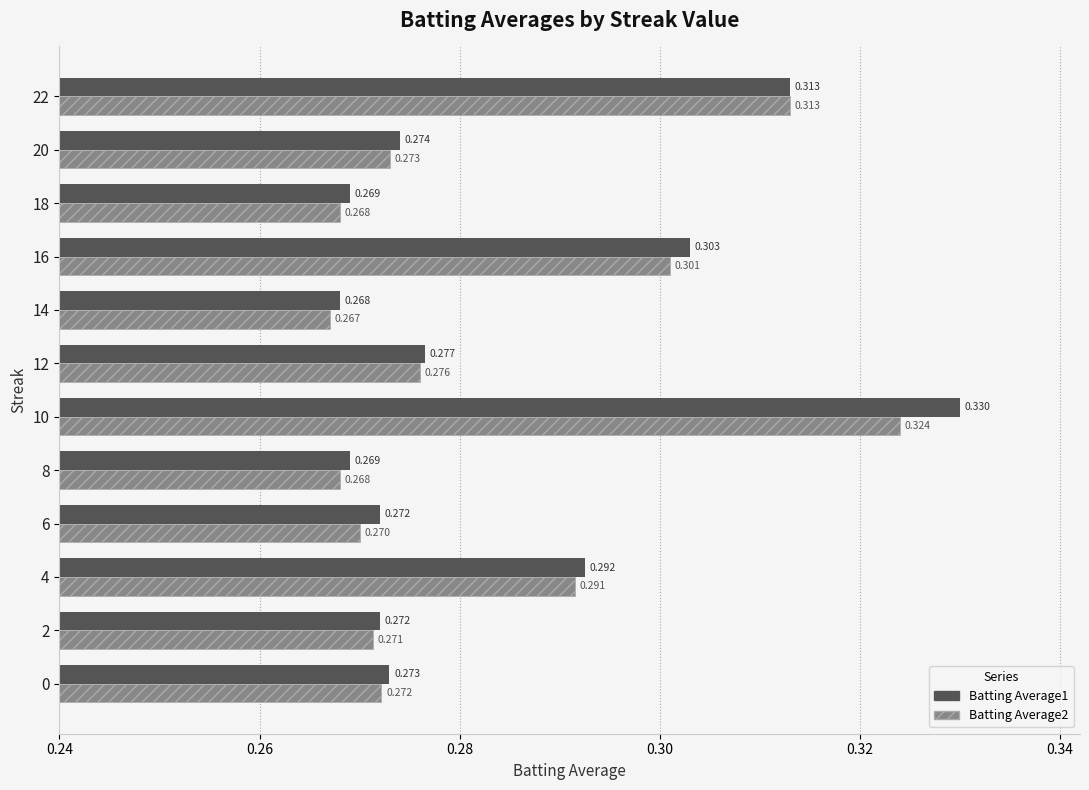

Is the value of Batting Average1 at 16 greater than the value of Batting Average2 at 6?

Yes